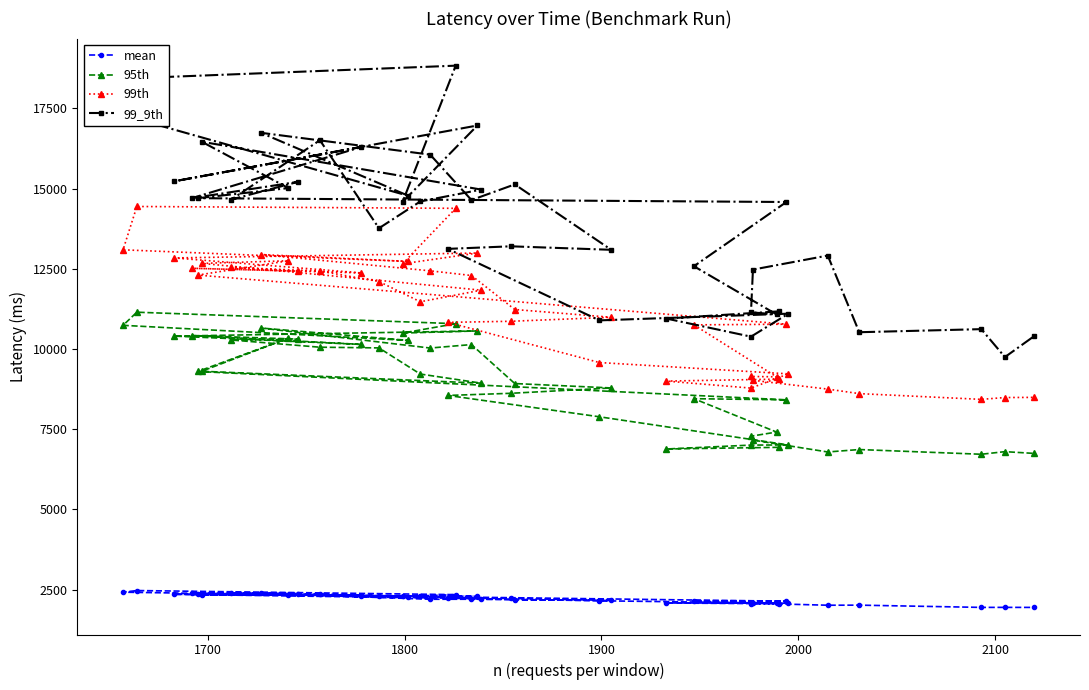

Rank the series by their maximum value, from lowest to highest.

mean, 95th, 99th, 99_9th